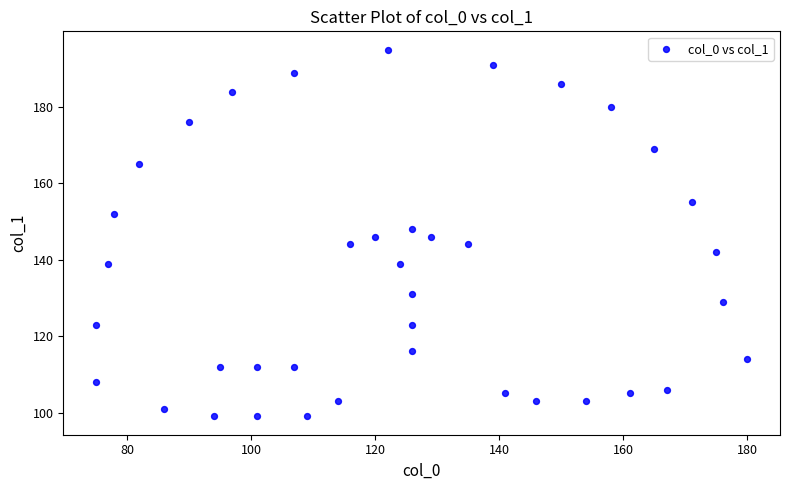

What is the range of X values (max minus min)?

105